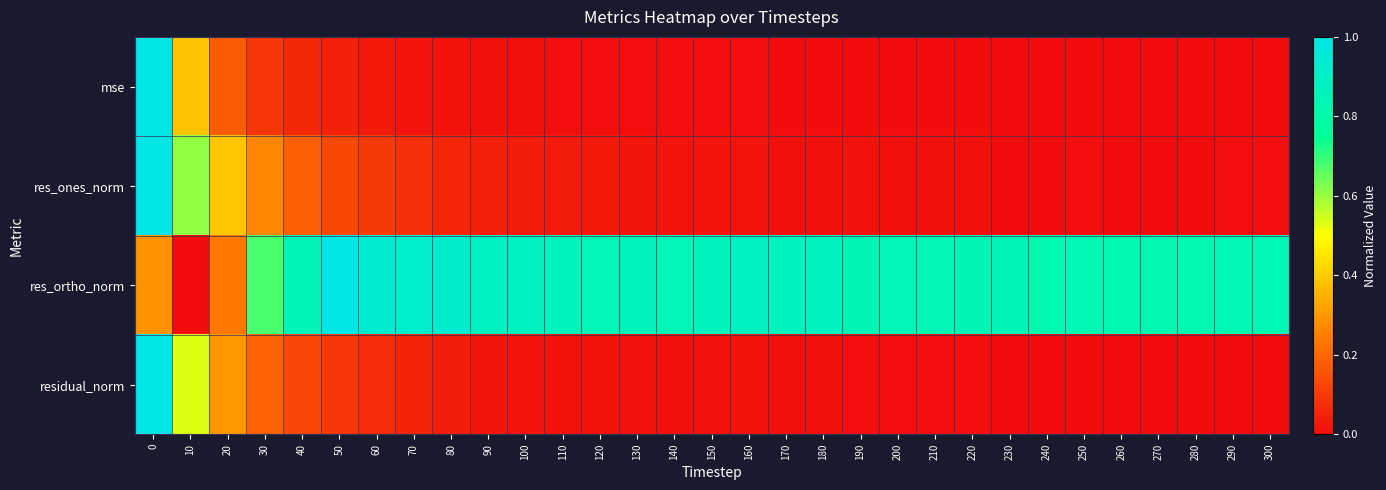

What is the total value across all series at 50?

1.3